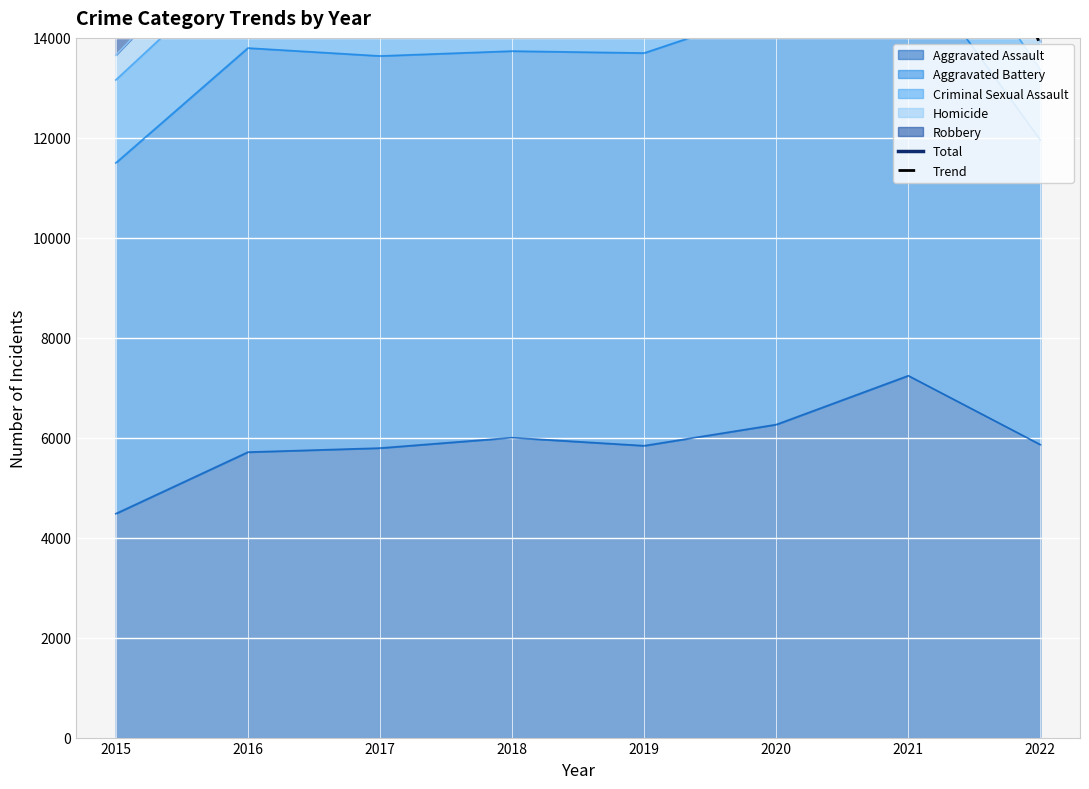

Which category has the highest value in the Aggravated Assault series?

2021